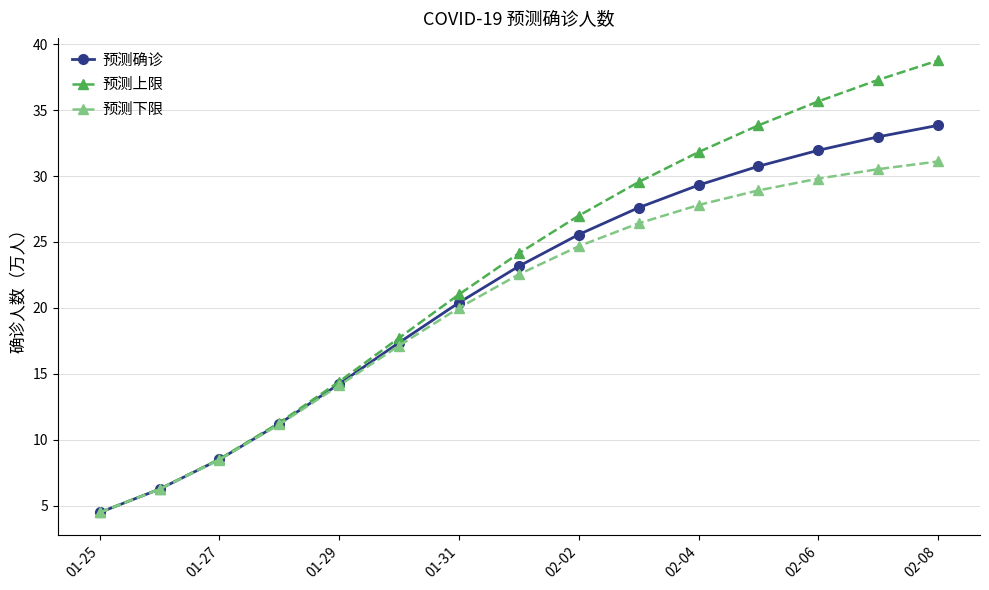

What is the highest value of the 预测下限 series?

31.1